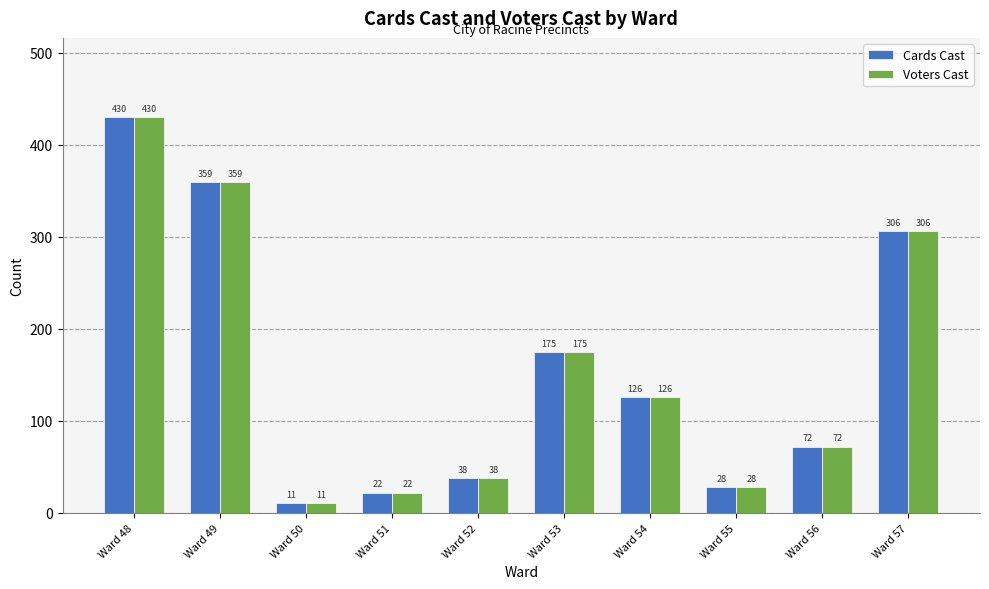

At which label does Cards Cast first exceed 126?

Ward 48